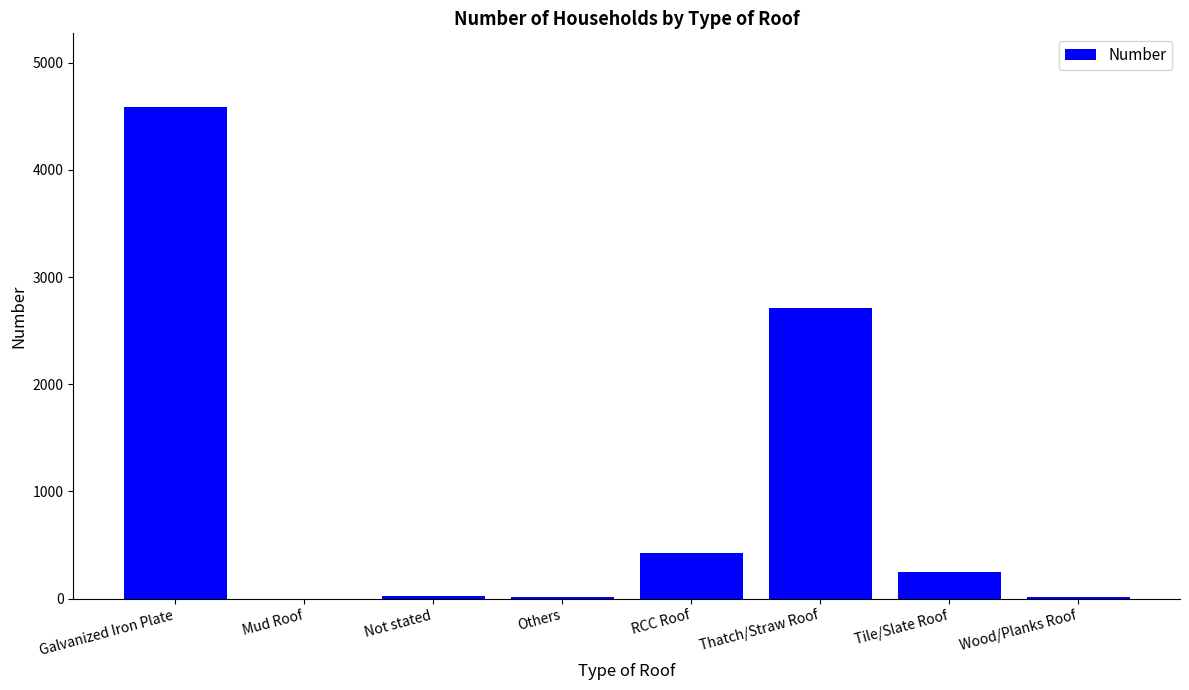

What is the sum of all values?

8009